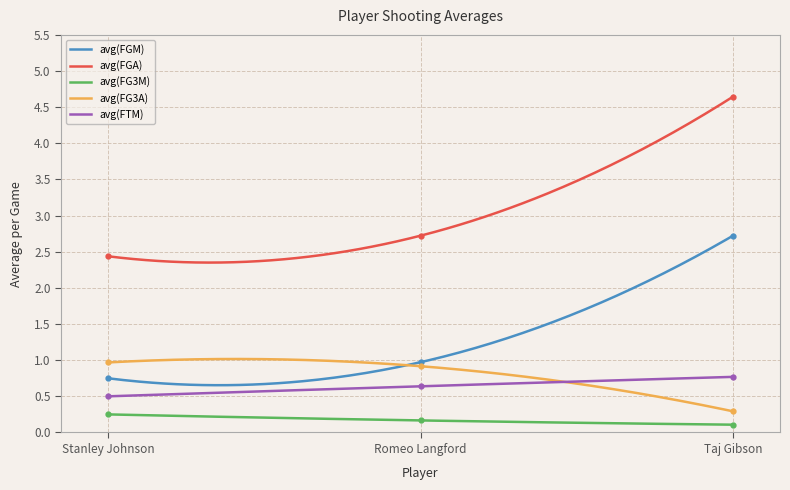

What are all the series names shown in the legend?

avg(FGM), avg(FGA), avg(FG3M), avg(FG3A), avg(FTM)